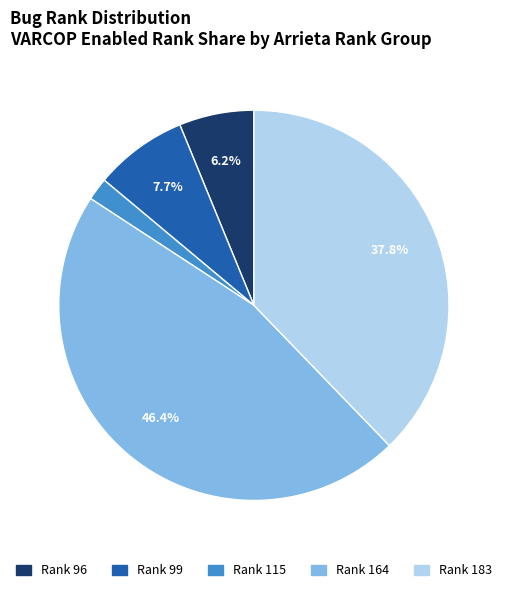

How many slices are in this pie chart?

5